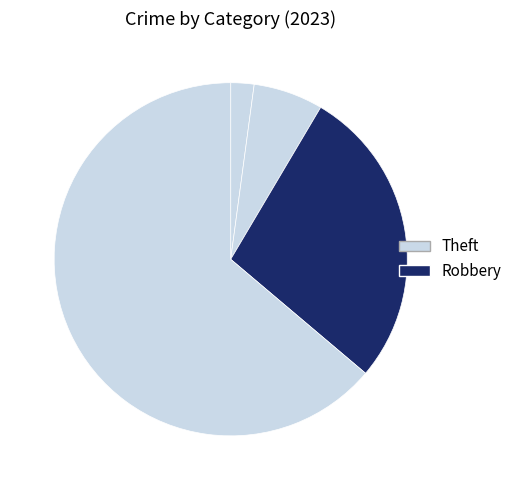

How many slices are in this pie chart?

4